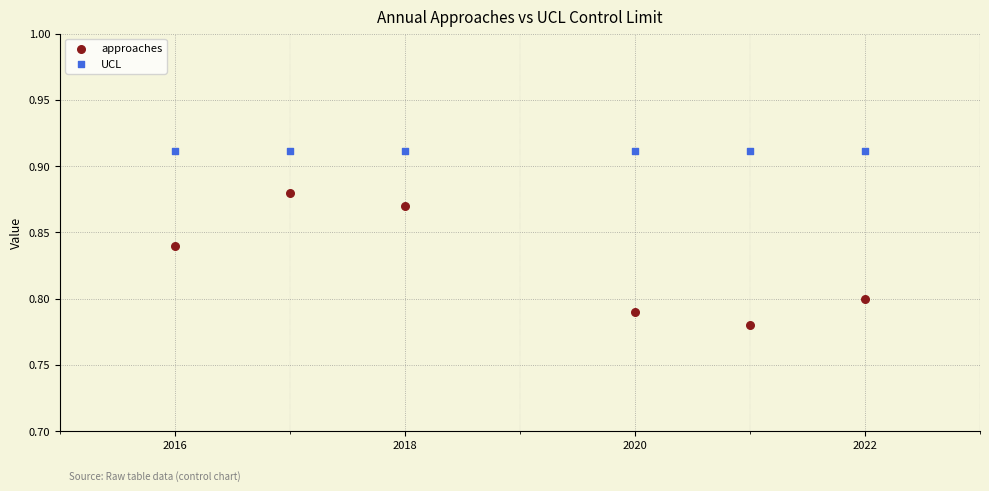

Which series contains the highest Y value?

UCL